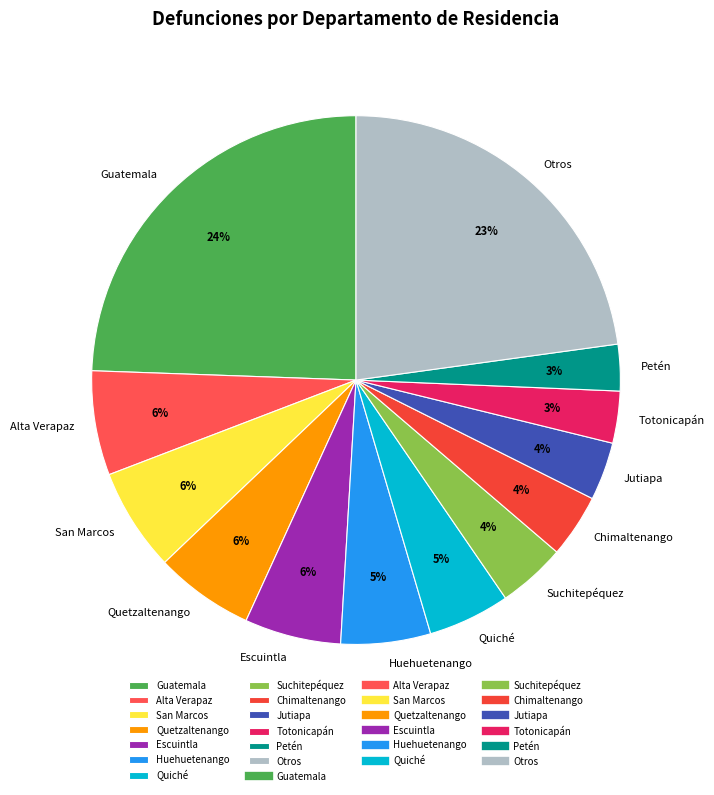

Which category has the biggest portion of the pie?

Guatemala